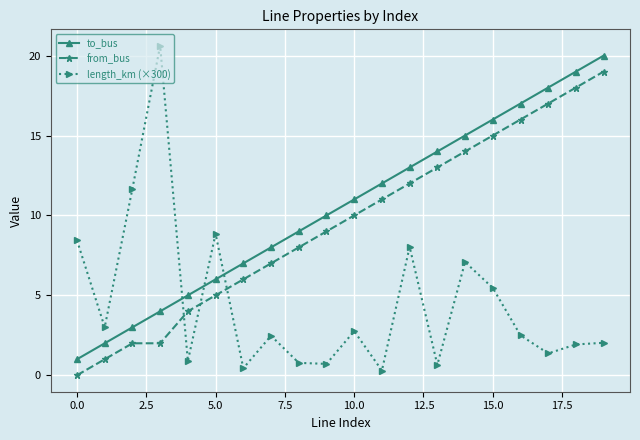

True or false: to_bus has more than 0 points higher than both neighbors.

False